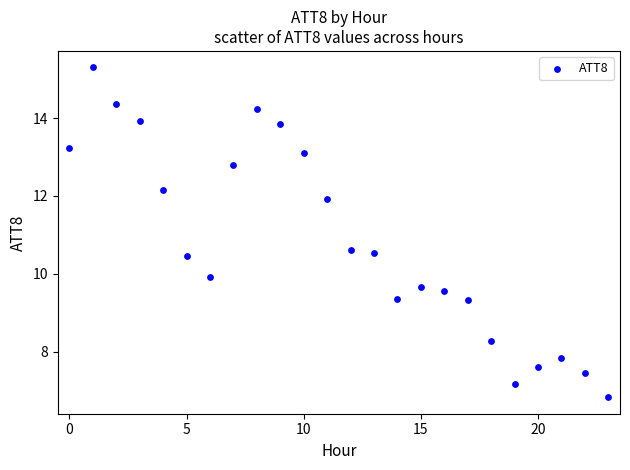

What is the range of Y values (max minus min)?

8.5